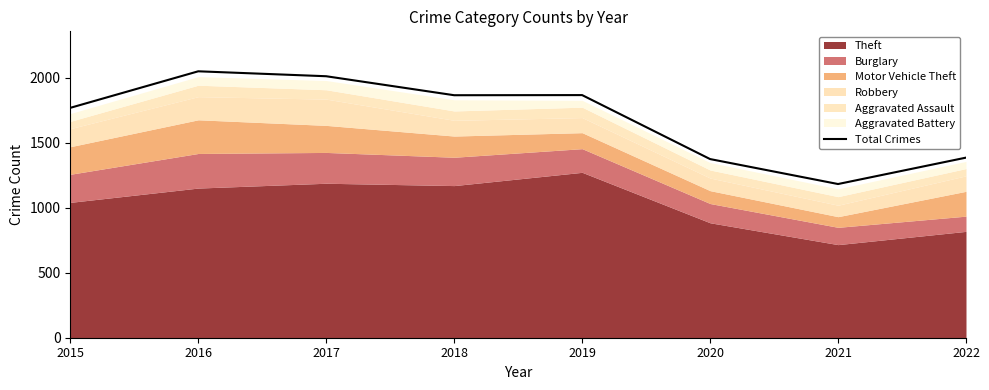

Reading left to right, extract all data points from this chart.

2015=1768	2016=2049	2017=2011	2018=1865	2019=1866	2020=1374	2021=1182	2022=1385